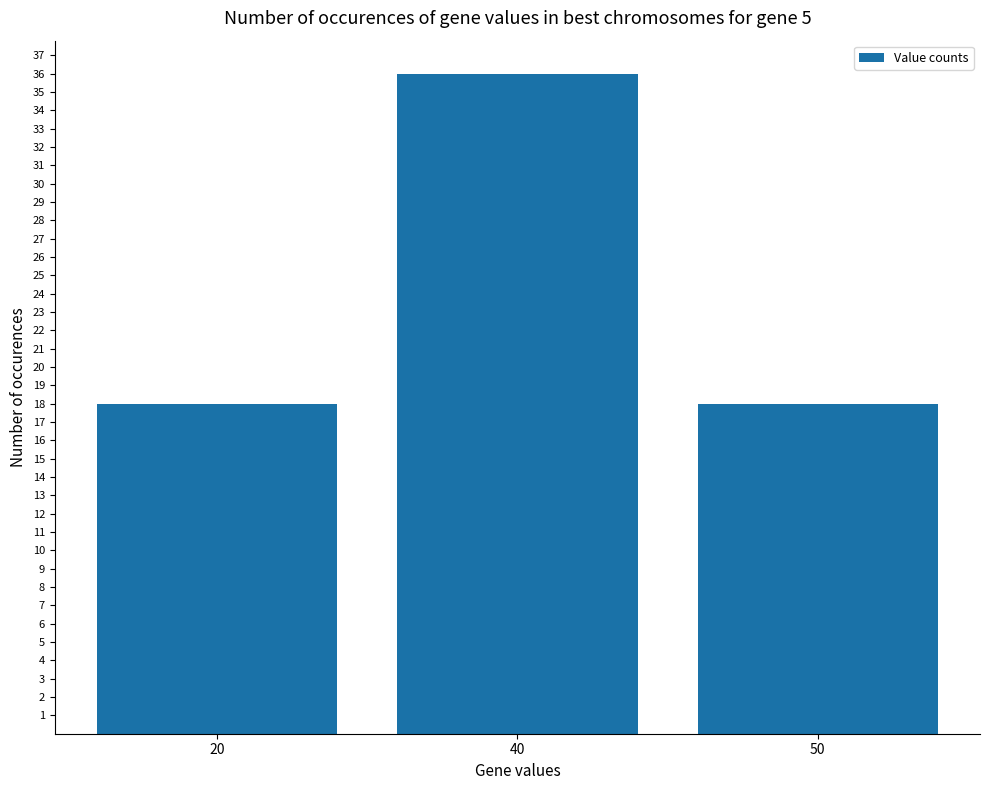

Reading left to right, extract all data points from this chart.

18	36	18